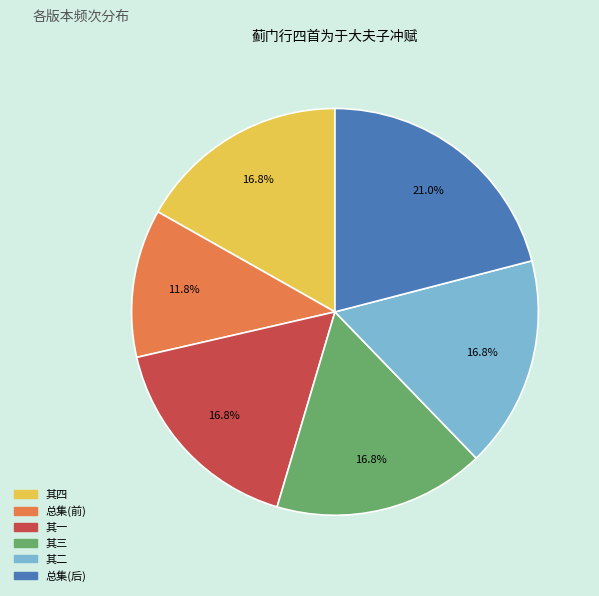

Is there a majority slice in this chart?

No